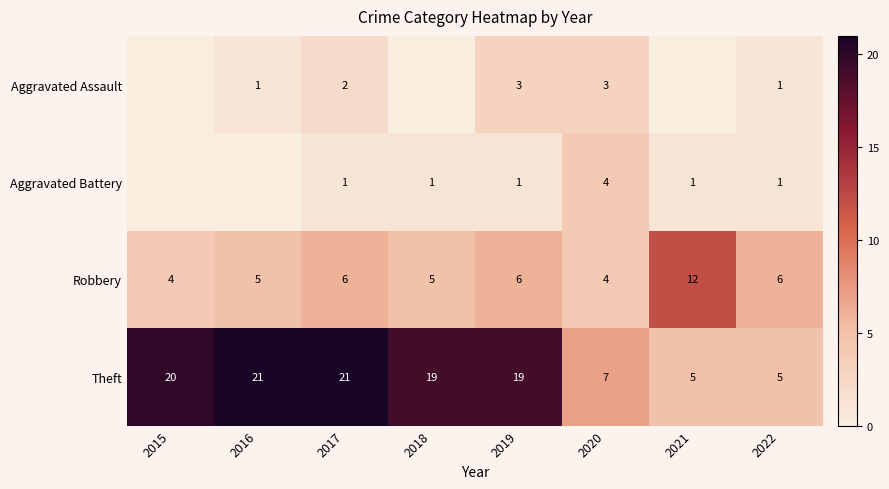

Read the Robbery value at 2020.

4